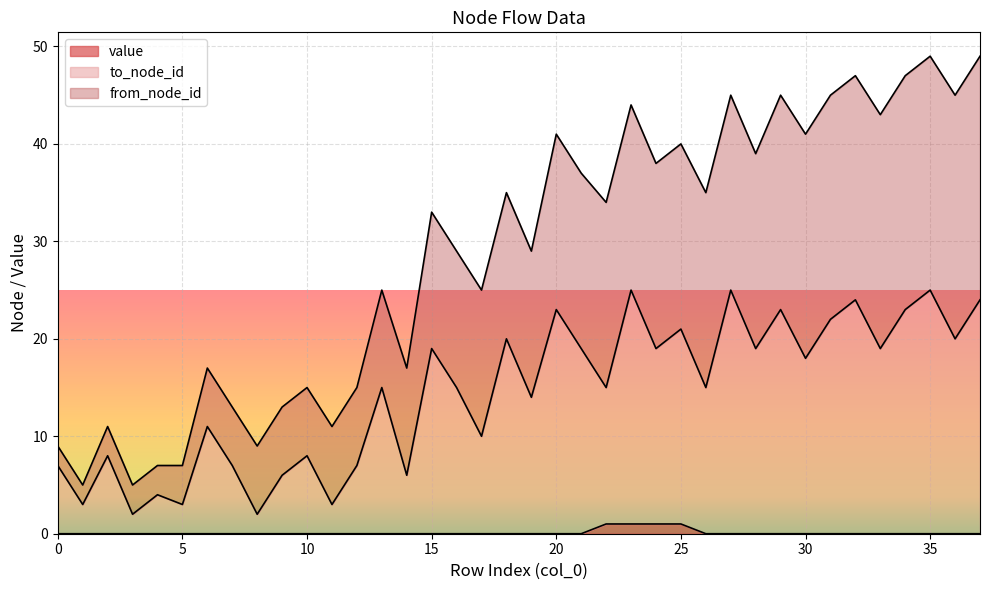

True or false: value has a value of 0 at 0.

True